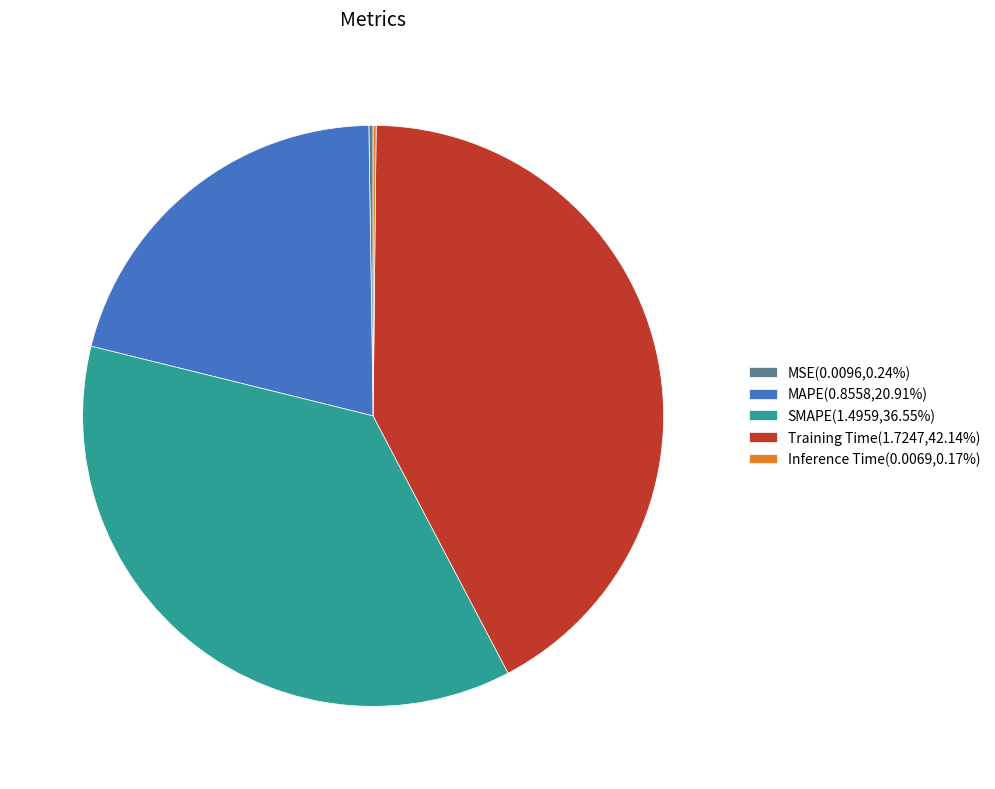

What is the ratio of the value at MAPE(0.8558,20.91%) to the value at Training Time(1.7247,42.14%)?

0.5